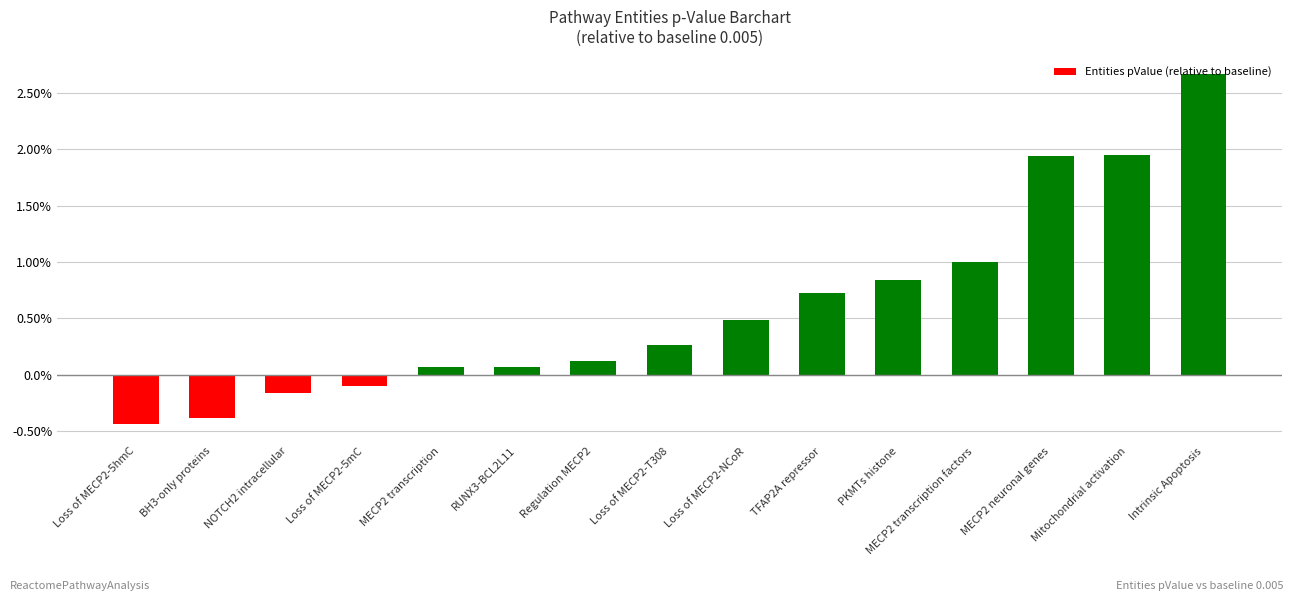

Are the bars grouped side by side (vs. stacked)?

No